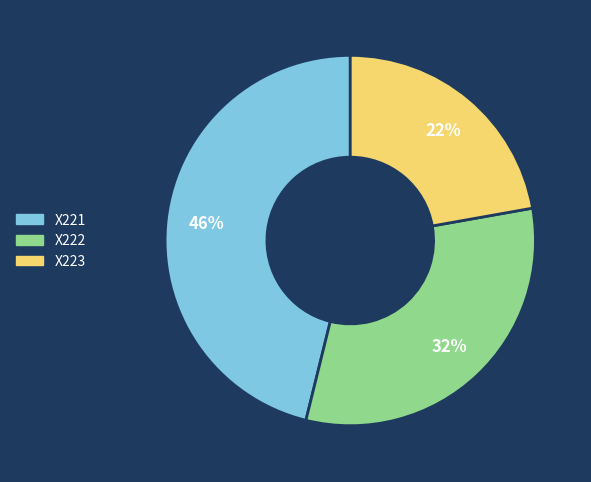

Which has a higher value, X221 or X223?

X221